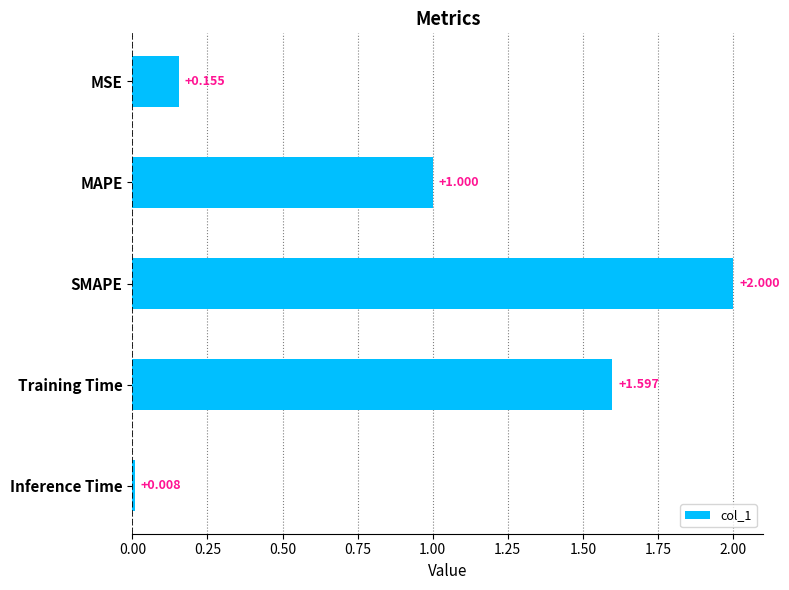

Which has a higher value, MSE or Inference Time?

MSE